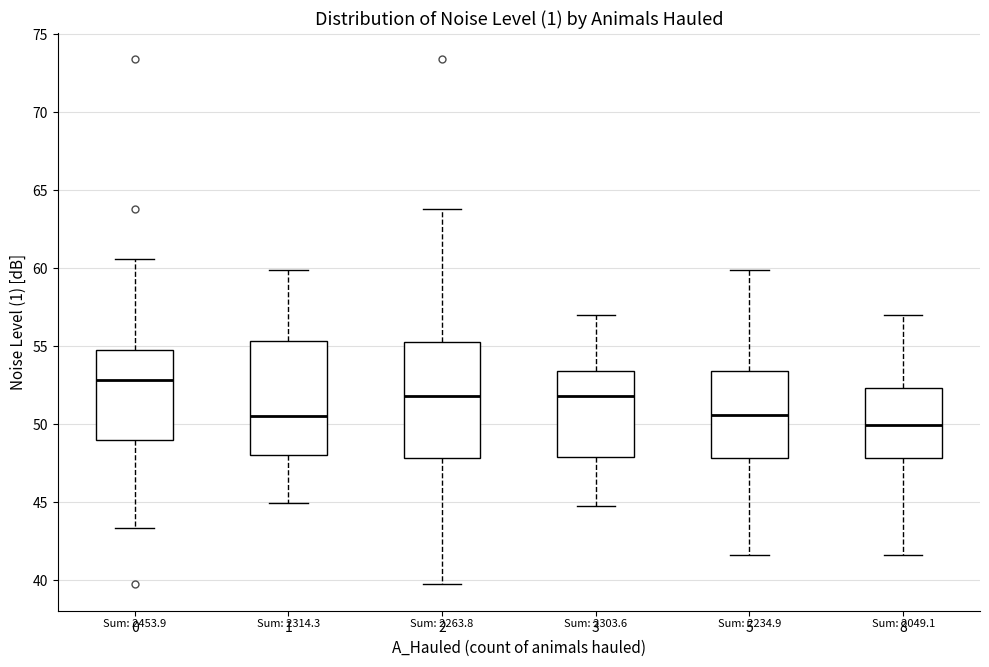

Which box has the lowest median line?

8